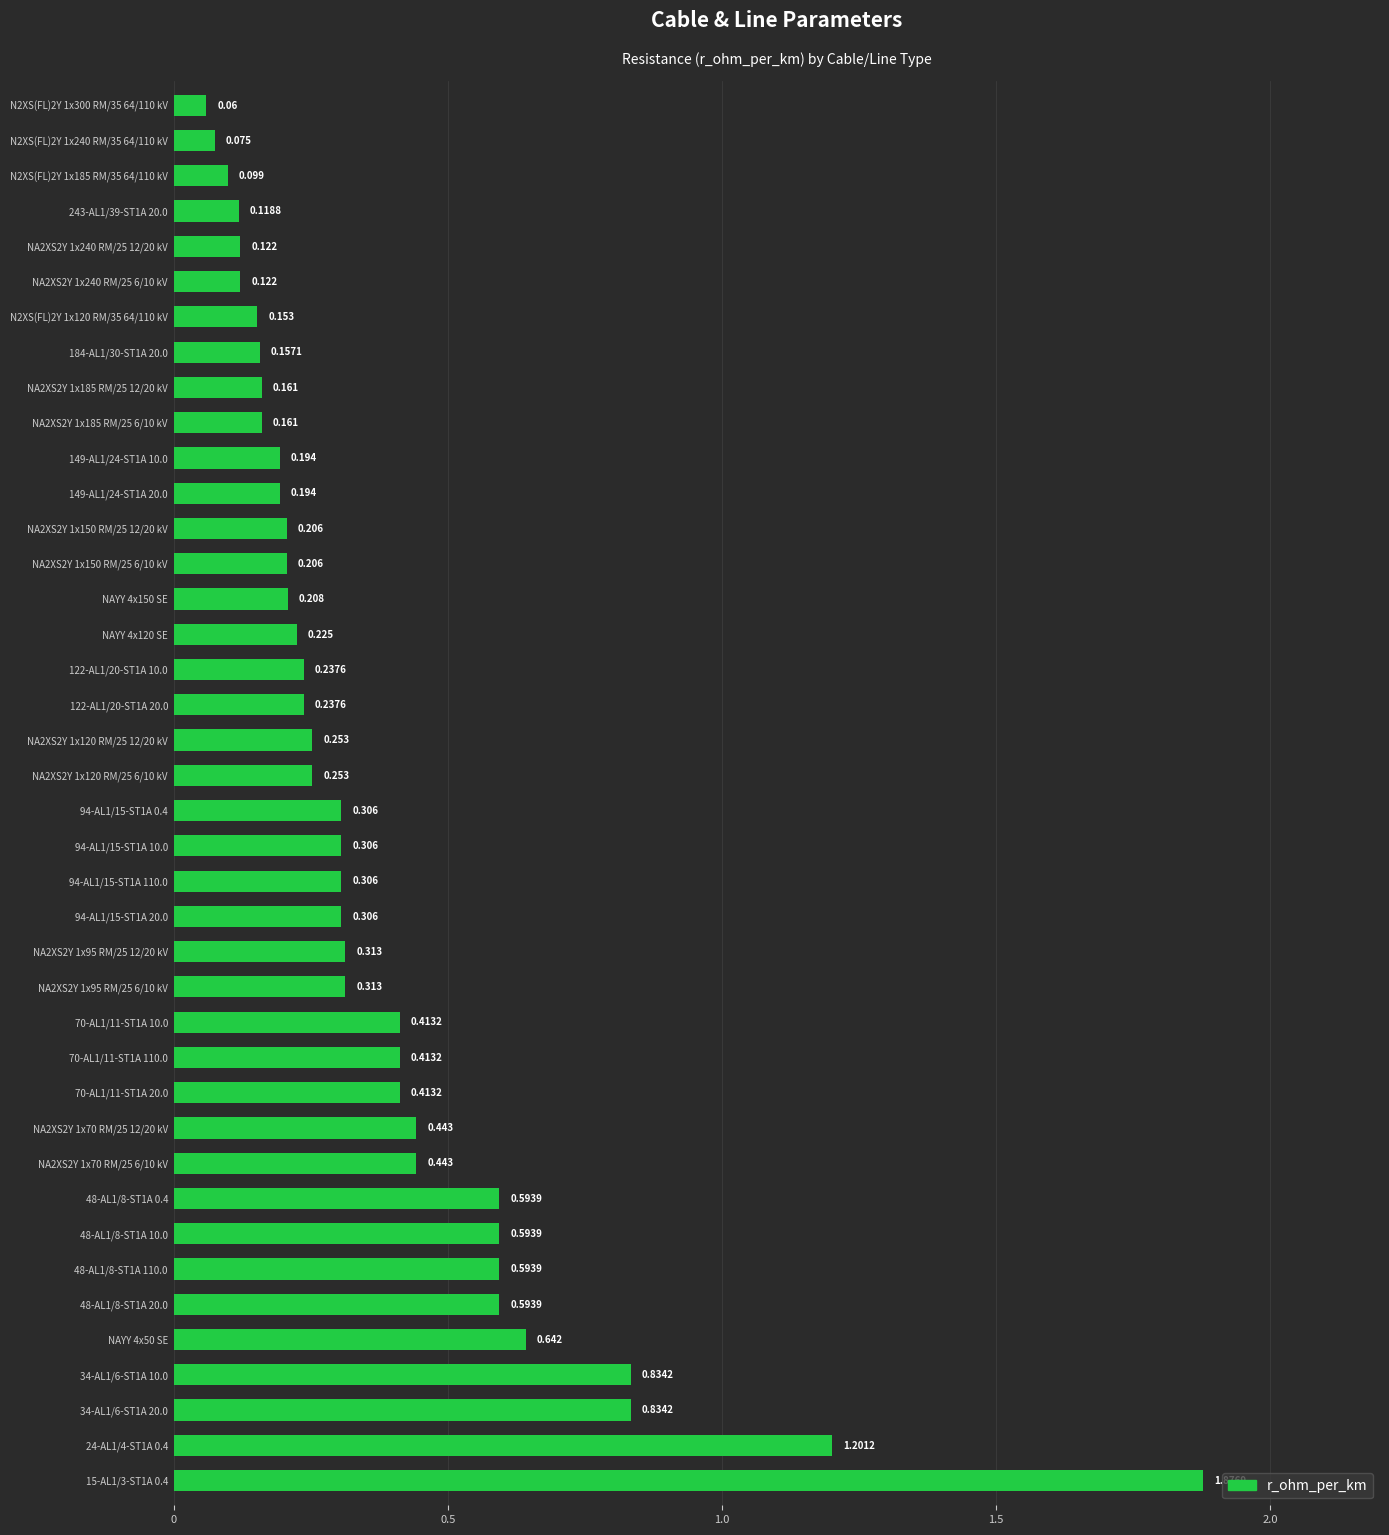

Count the number of data series in this chart.

1